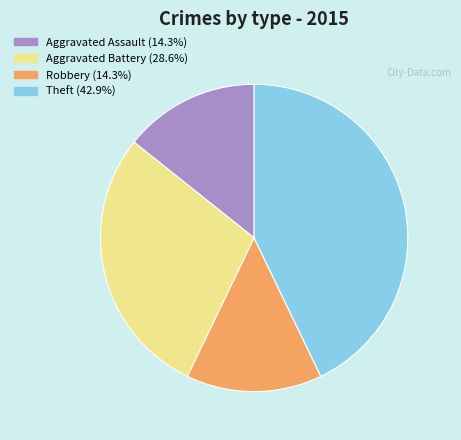

Which category has the biggest portion of the pie?

Theft